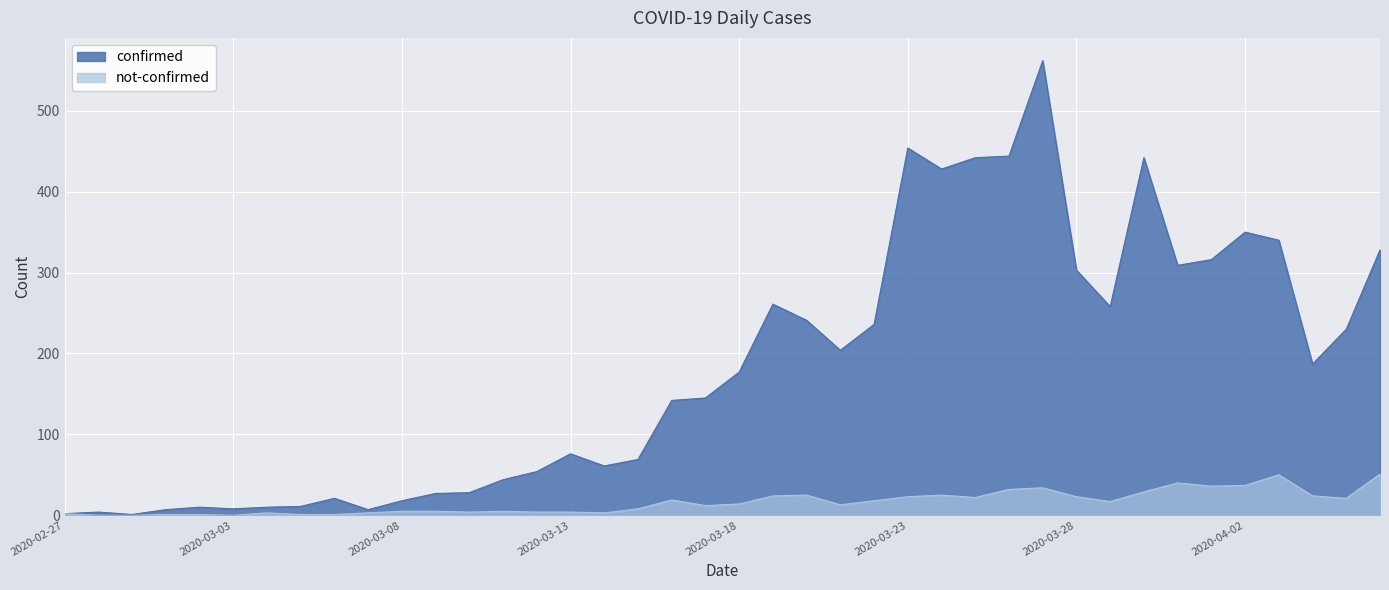

At 2020-03-28, list the series in order from smallest to largest.

not-confirmed, confirmed